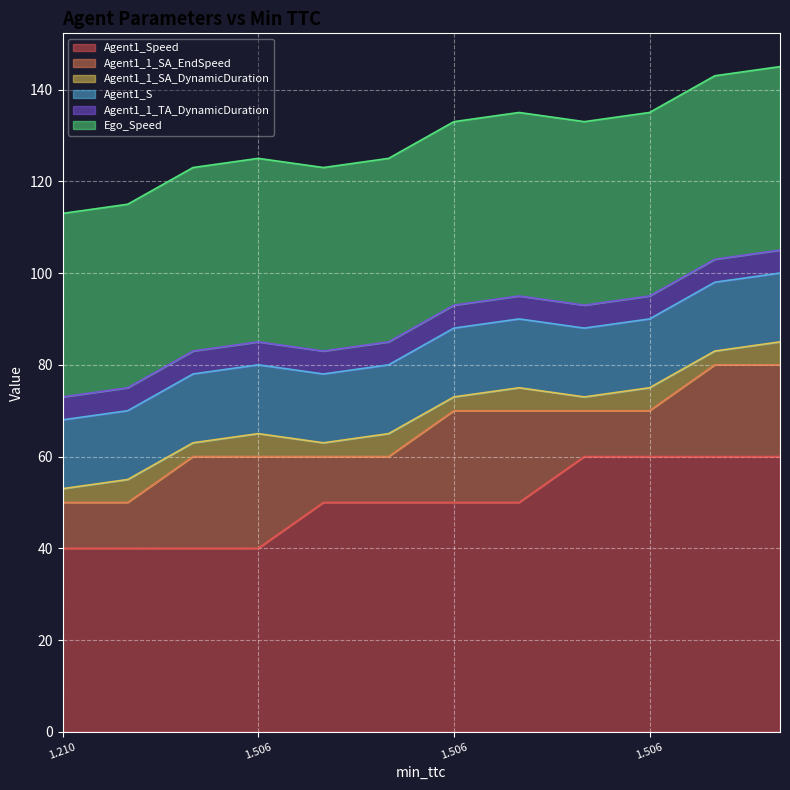

How many series are shown in this chart?

6